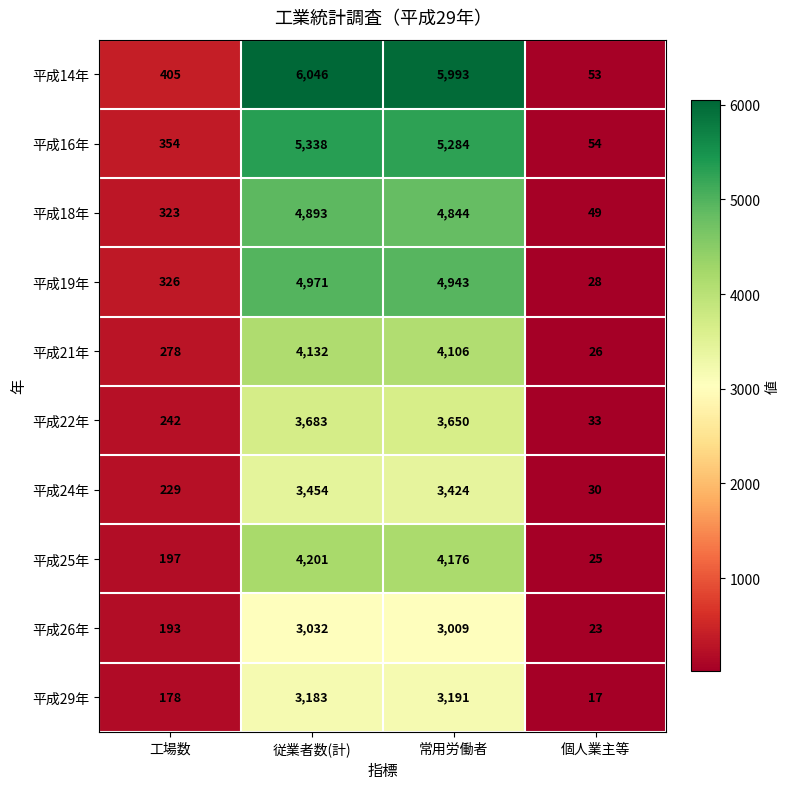

What is the average value of the 平成16年 series?

2758